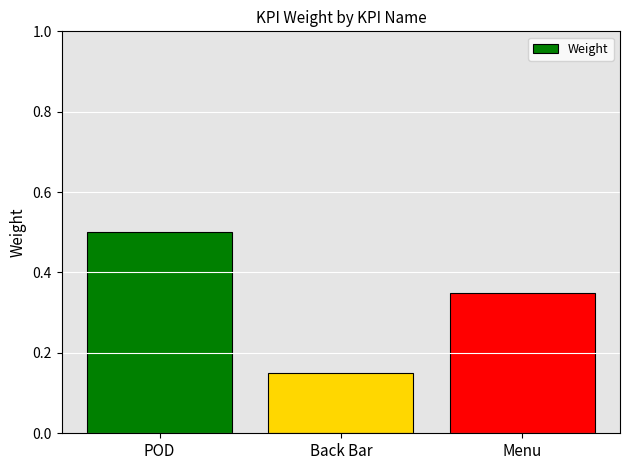

What is the label of the 3rd bar from the right?

POD